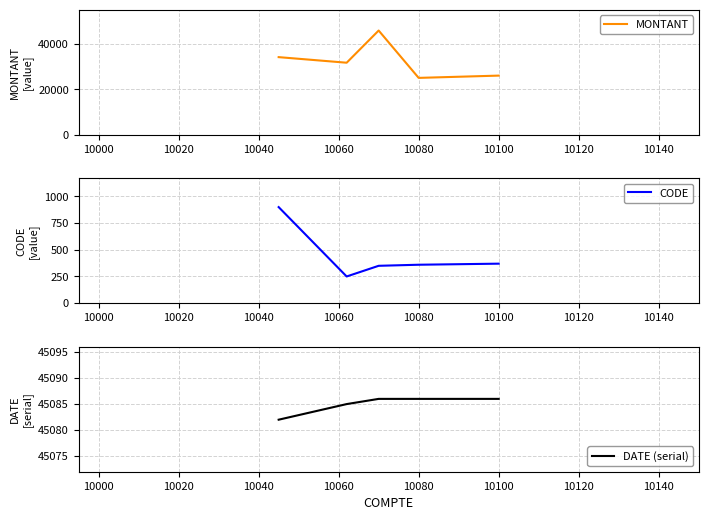

Is the value of CODE at 10040 greater than the value of MONTANT at 10000?

No